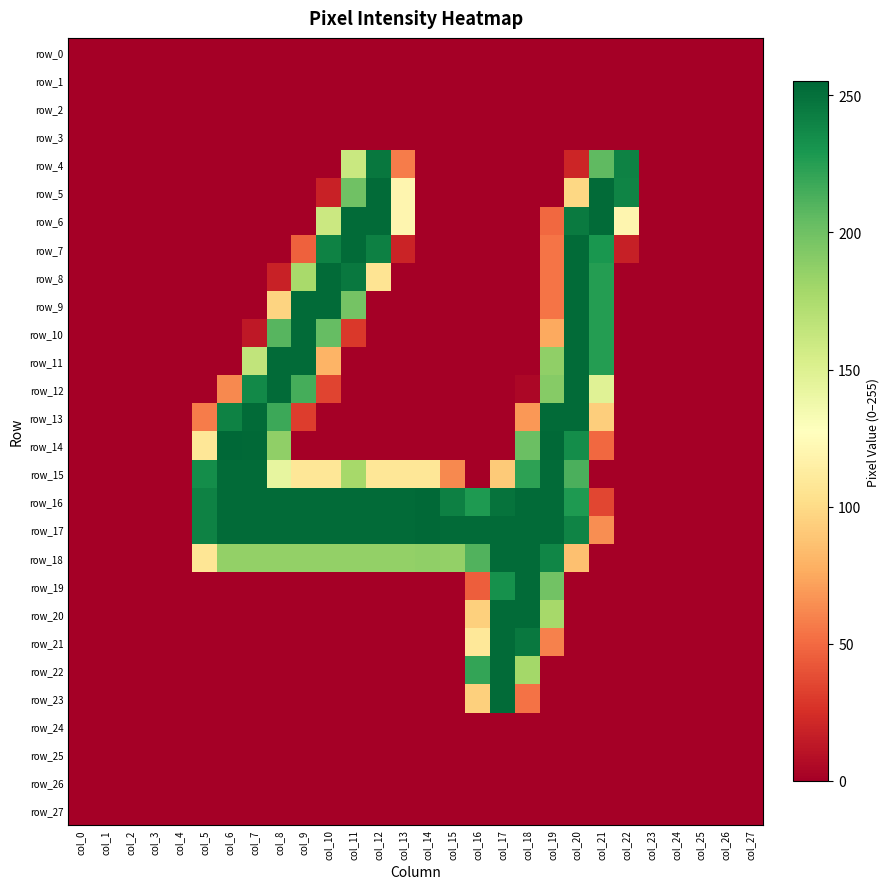

What is the sum of all row_13 values?

1467